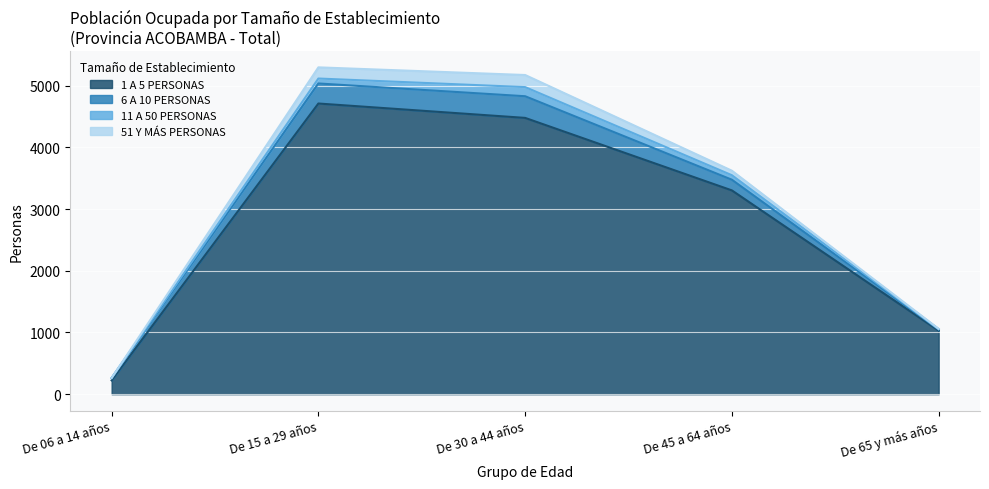

What position from the left is De 65 y más años?

5